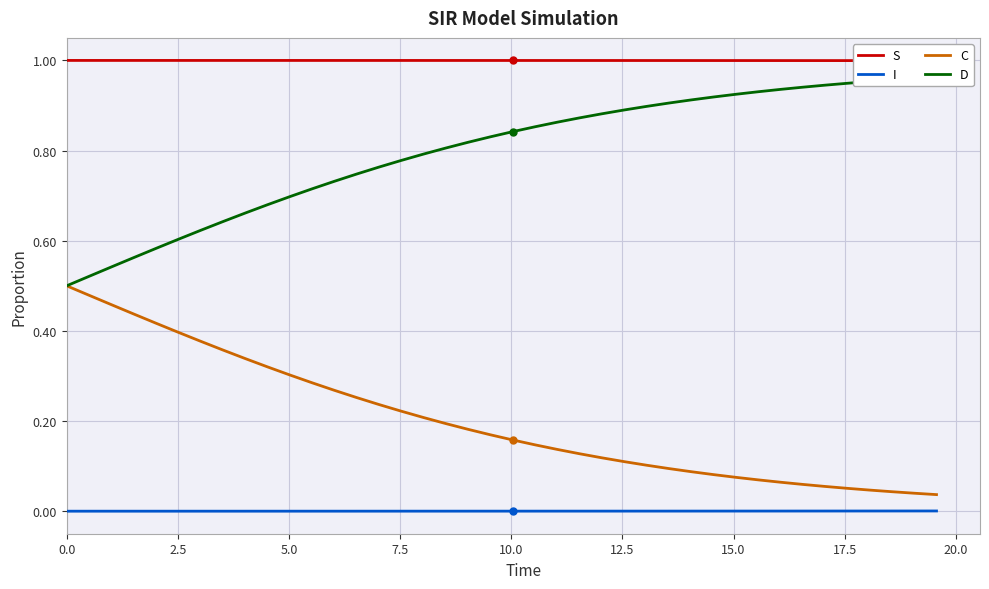

What are all the series names shown in the legend?

S, I, C, D